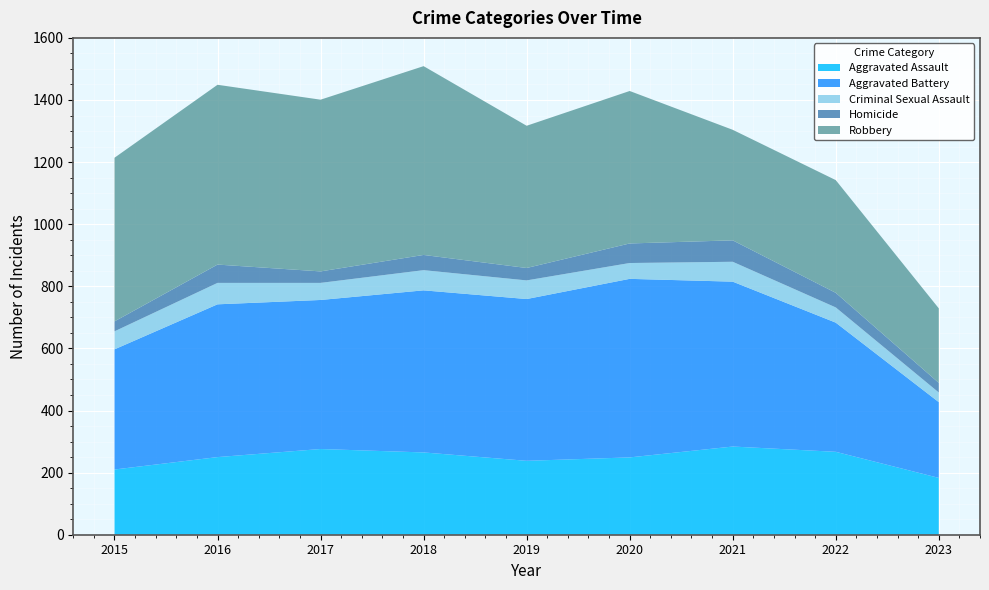

Reading left to right, list all the values displayed in this chart.

Aggravated Assault: 2015=210	2016=250	2017=276	2018=265	2019=238	2020=249	2021=284	2022=267	2023=183
Aggravated Battery: 2015=387	2016=492	2017=480	2018=522	2019=521	2020=575	2021=531	2022=416	2023=244
Criminal Sexual Assault: 2015=58	2016=69	2017=55	2018=65	2019=60	2020=51	2021=64	2022=49	2023=31
Homicide: 2015=32	2016=59	2017=37	2018=49	2019=40	2020=63	2021=69	2022=47	2023=31
Robbery: 2015=527	2016=579	2017=553	2018=608	2019=458	2020=491	2021=356	2022=363	2023=240